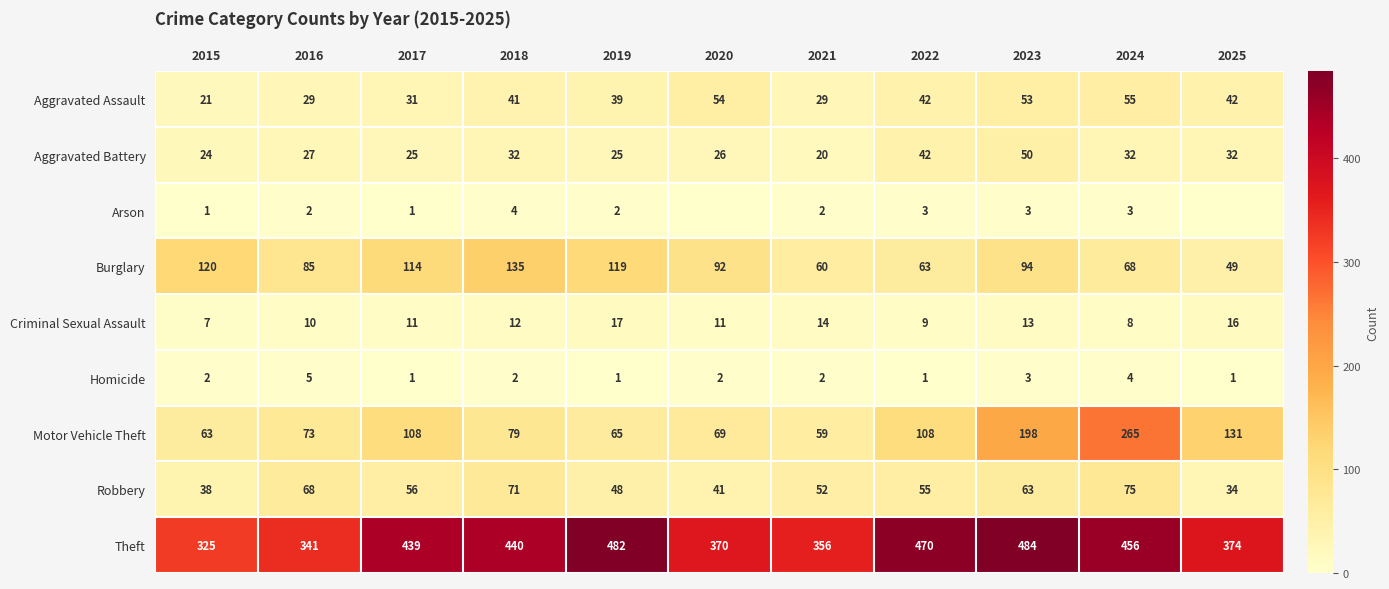

At how many categories does at least one series exceed 407?

6